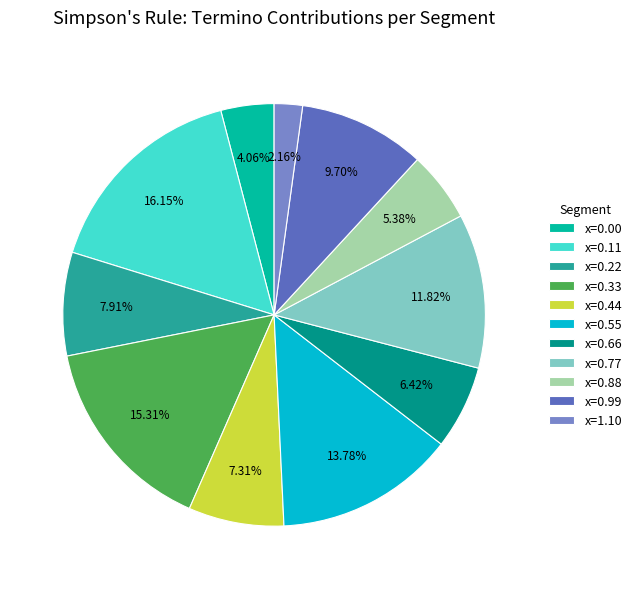

Is the sum of x=0.00 and x=0.66 greater than half?

No